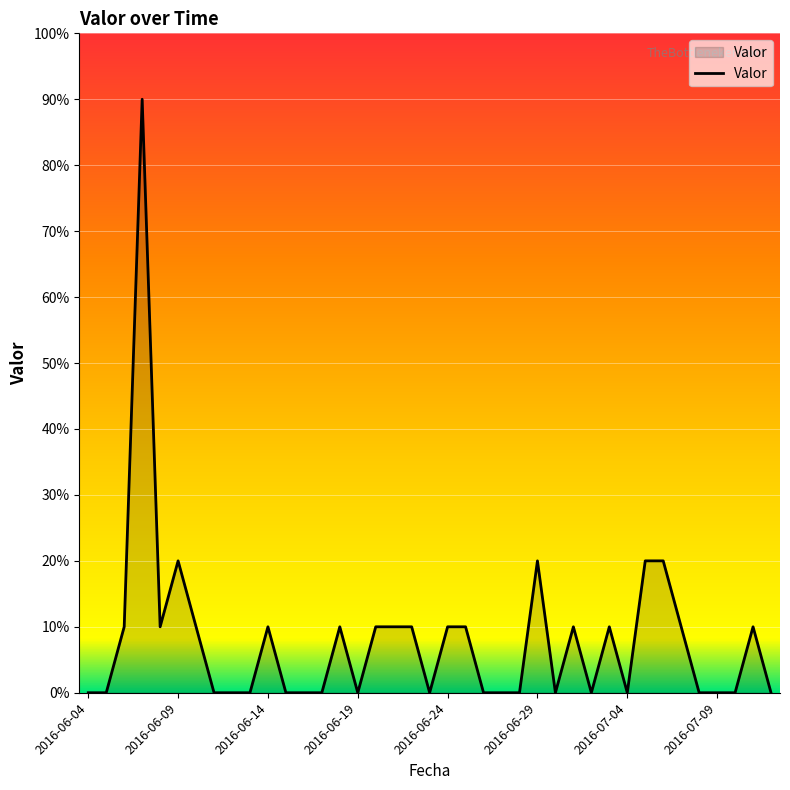

Count the values in the range 0 to 1.

39